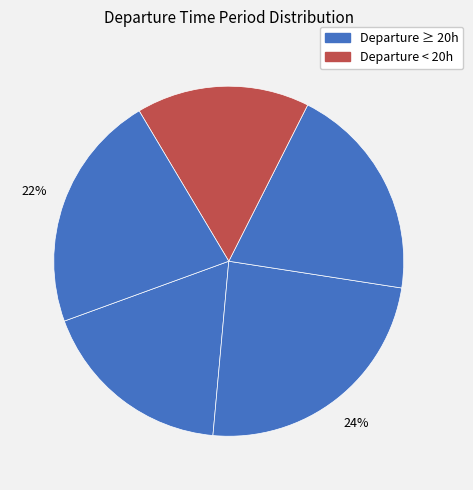

How many segments does this pie chart have?

5